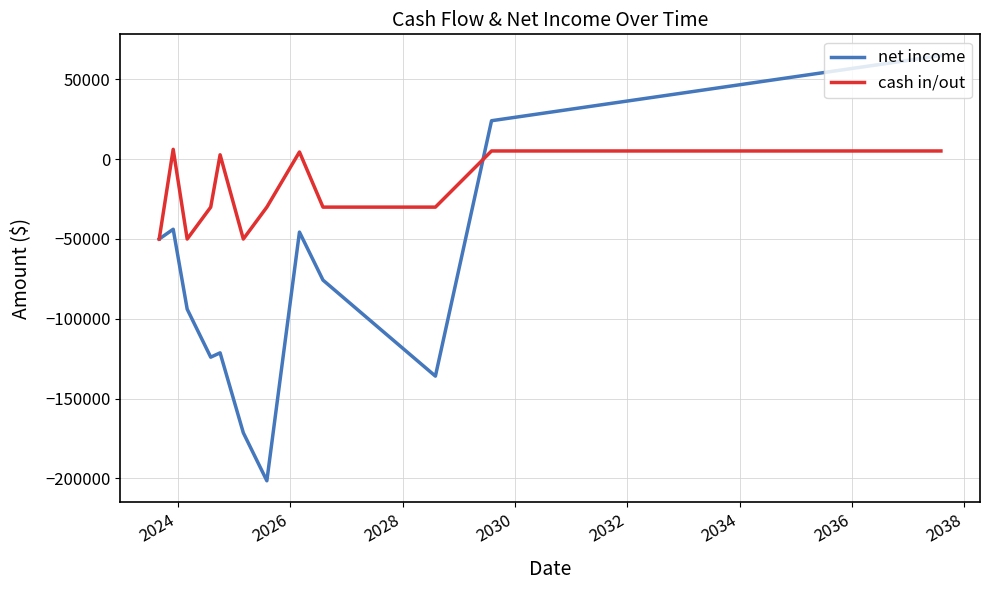

Which series has the largest total across all categories?

cash in/out